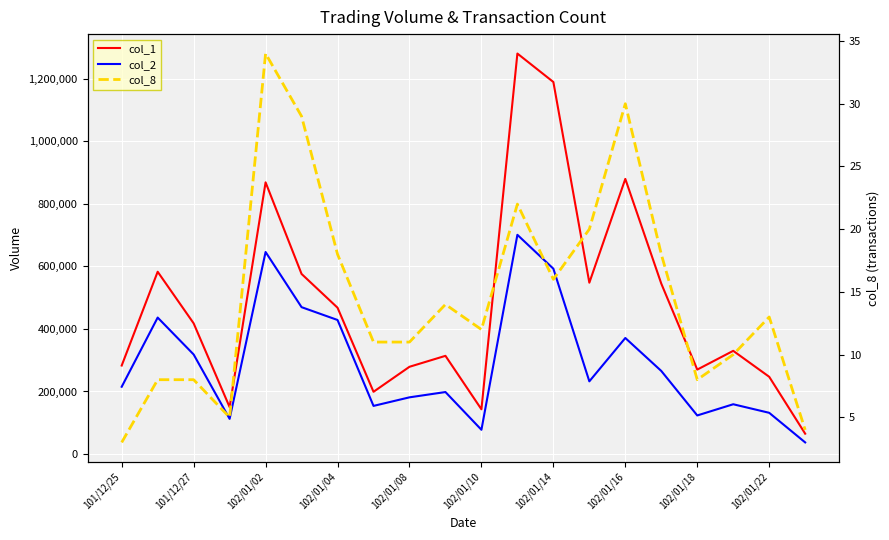

What is the minimum value for col_1?

65000